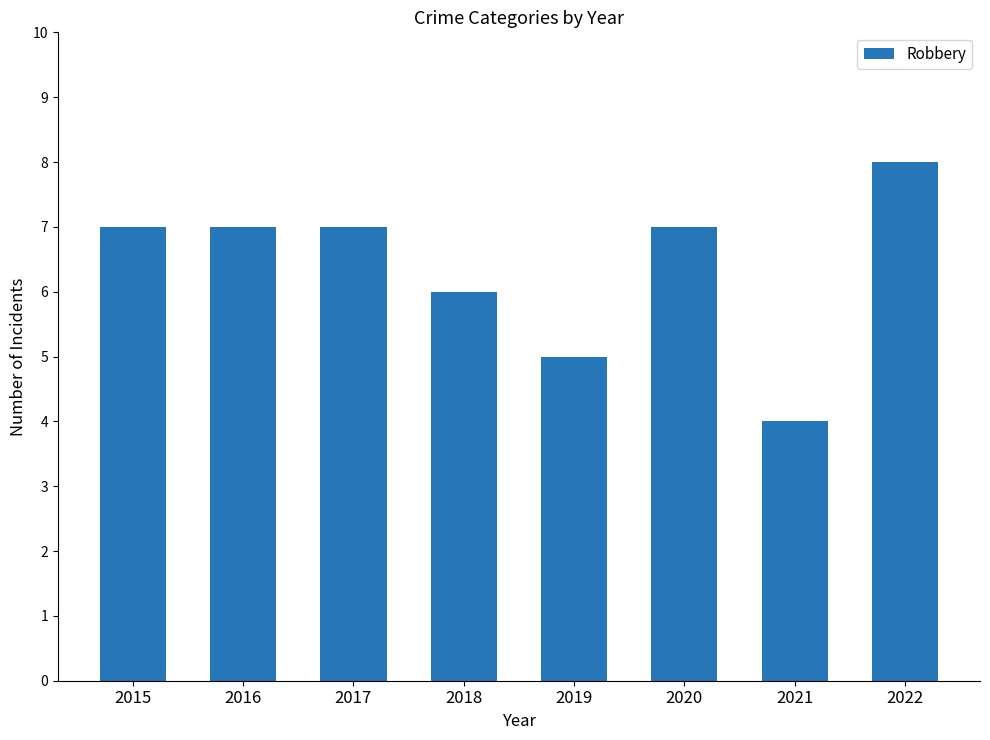

The chart shows a value of 3 at 2016. True or false?

False